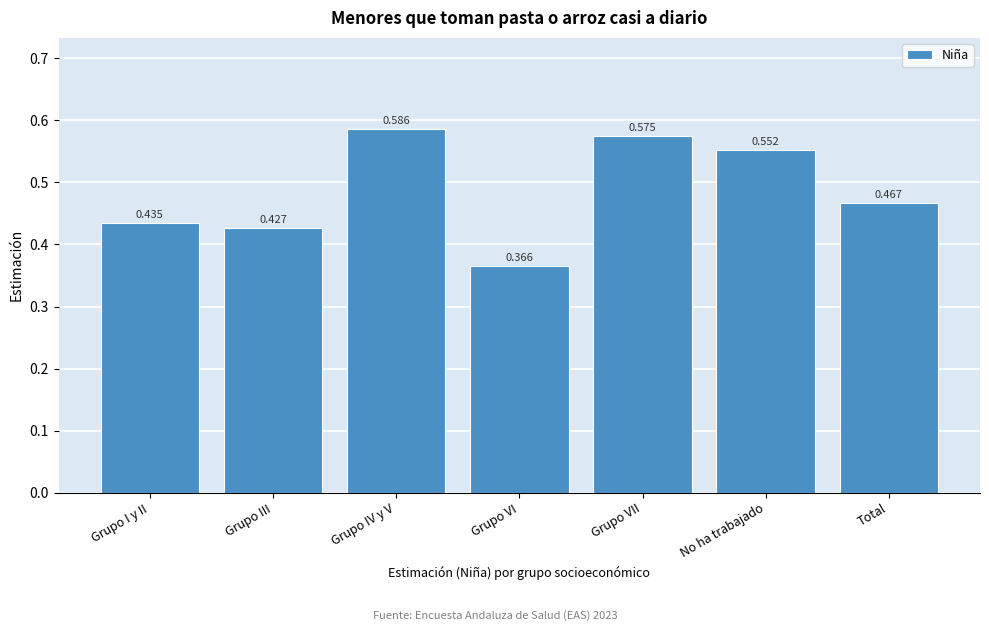

What is the label of the 4th bar from the right?

Grupo VI